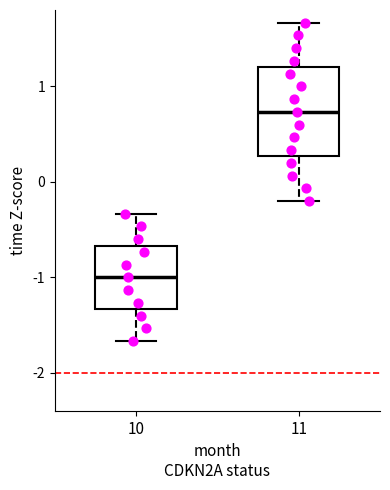

Which box is the tallest, from its lower edge to its upper edge?

11